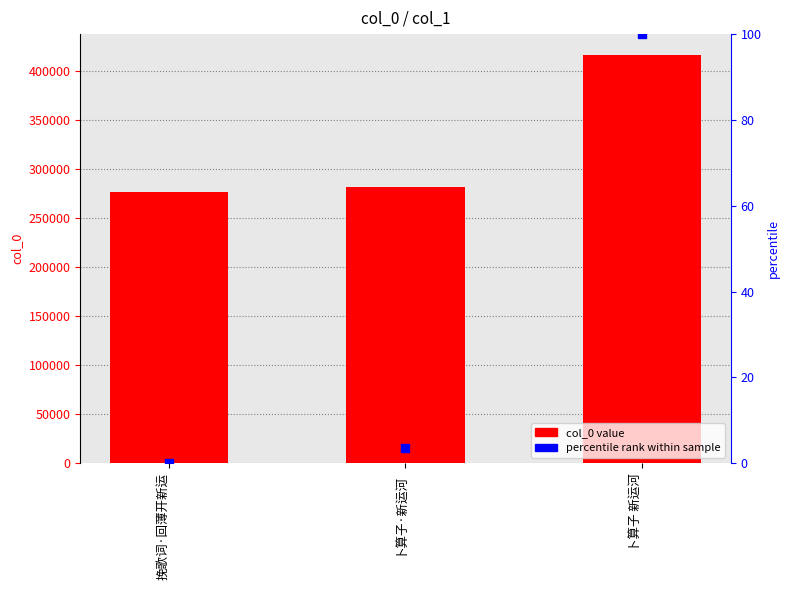

Which series reaches the maximum Y coordinate?

col_0